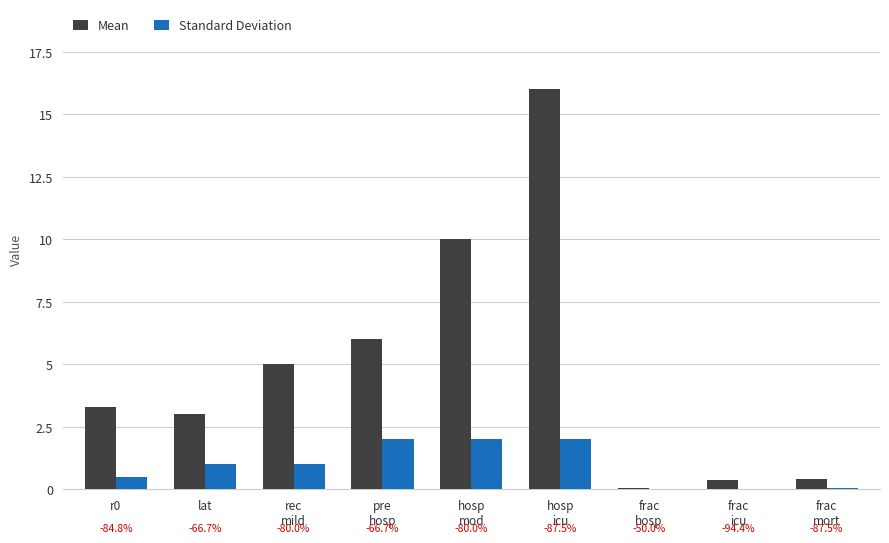

What are all the series names shown in the legend?

Mean, Standard Deviation